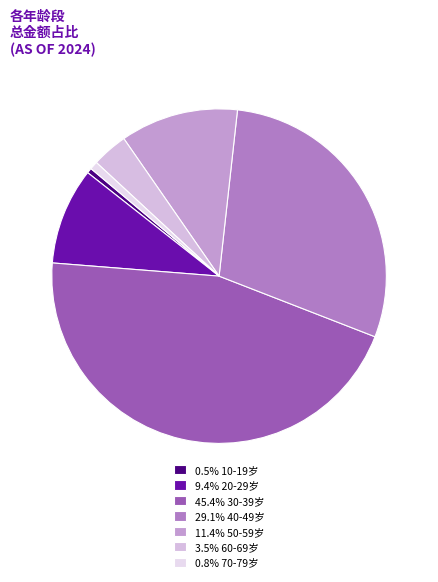

Count the number of slices in the pie.

7